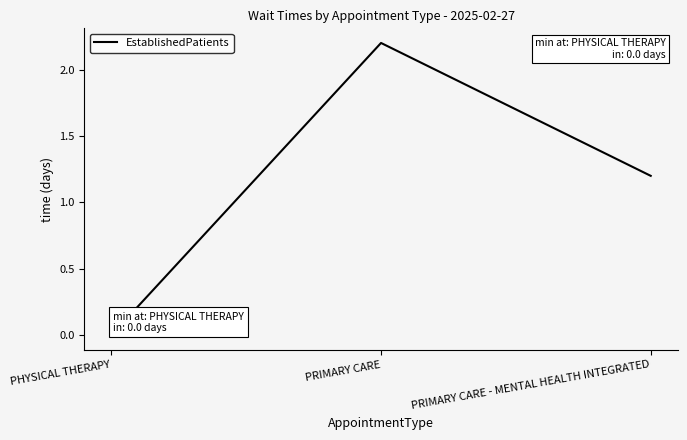

What is the greatest value displayed?

2.2